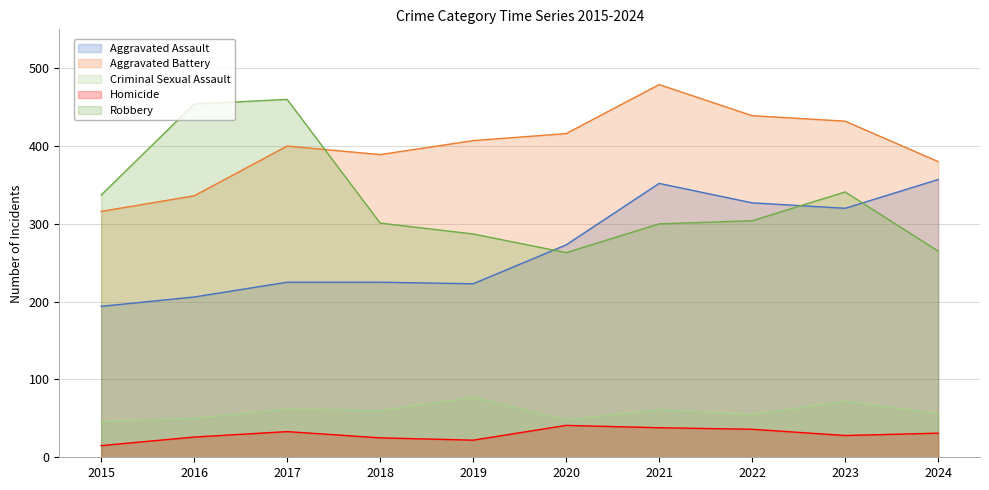

At which category does the chart reach its minimum across all series?

2015